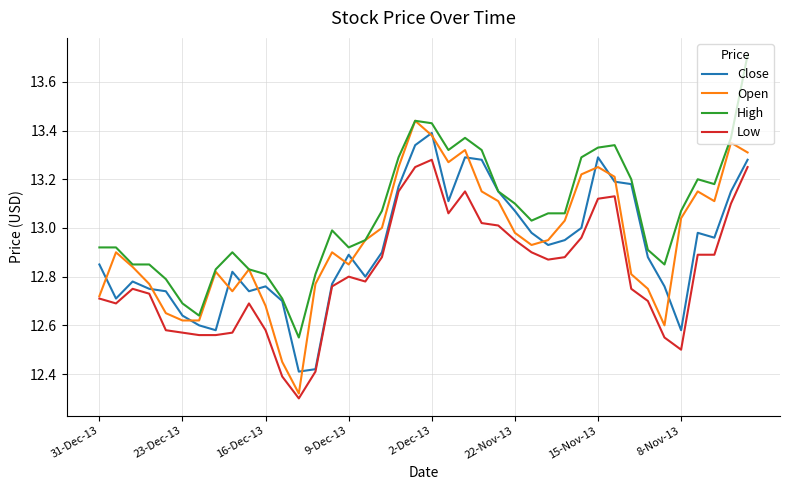

True or false: Low and High cross at least once.

False